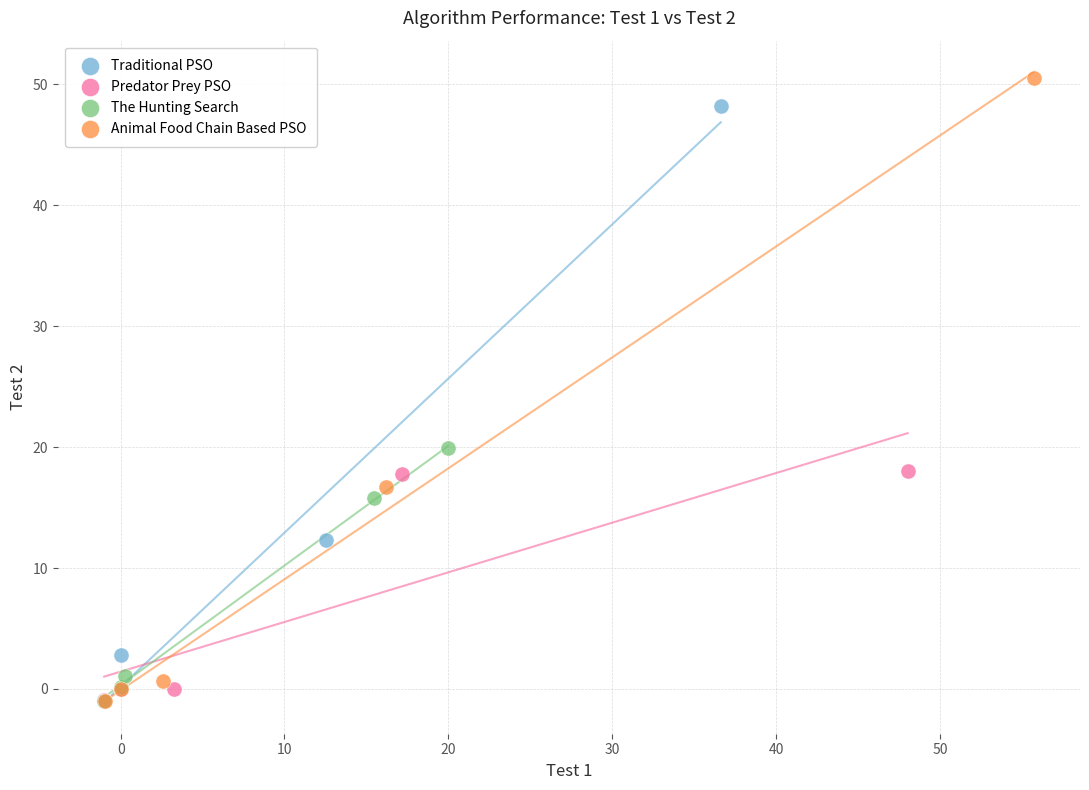

Which series has the largest Y range (max minus min)?

Animal Food Chain Based PSO